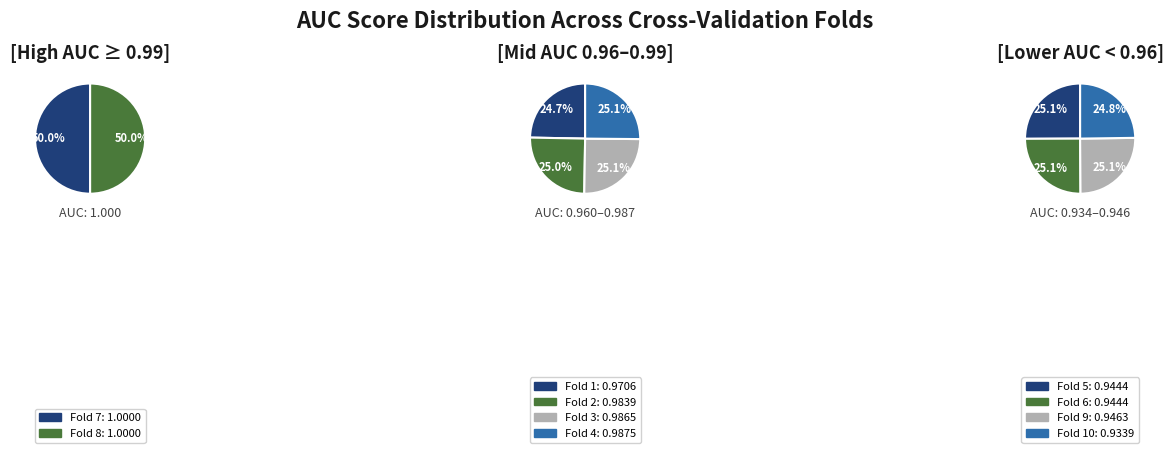

How many segments does this pie chart have?

10